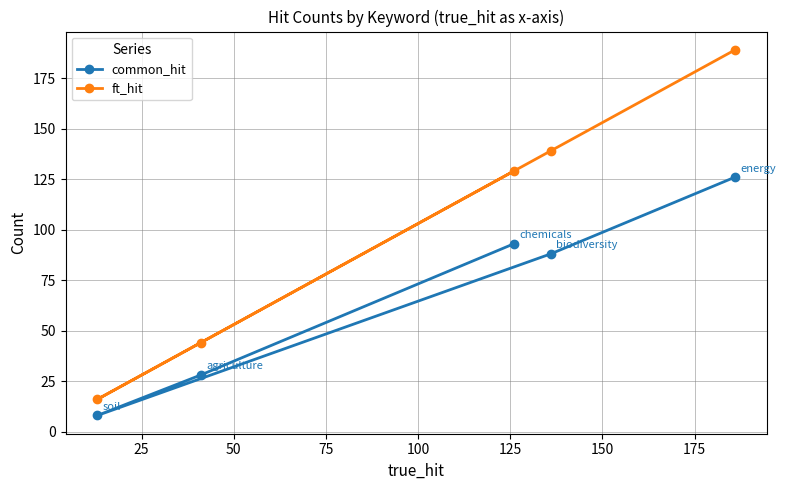

Reading right to left, list all the values displayed in this chart.

common_hit: 126	88	93	28	8
ft_hit: 189	139	129	44	16